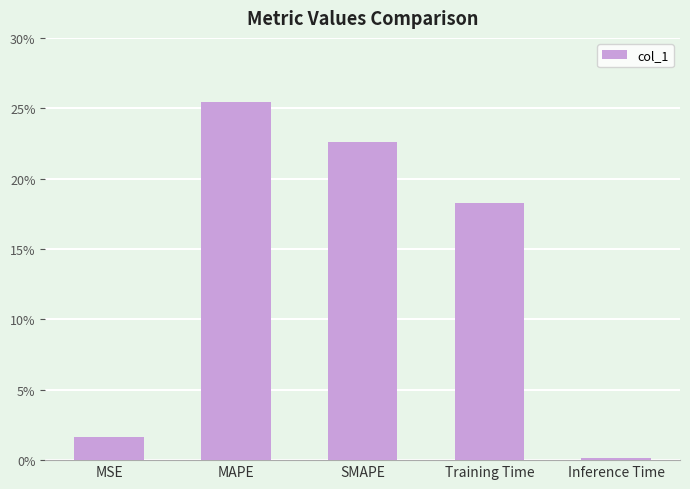

What is the sum of all values?

0.7